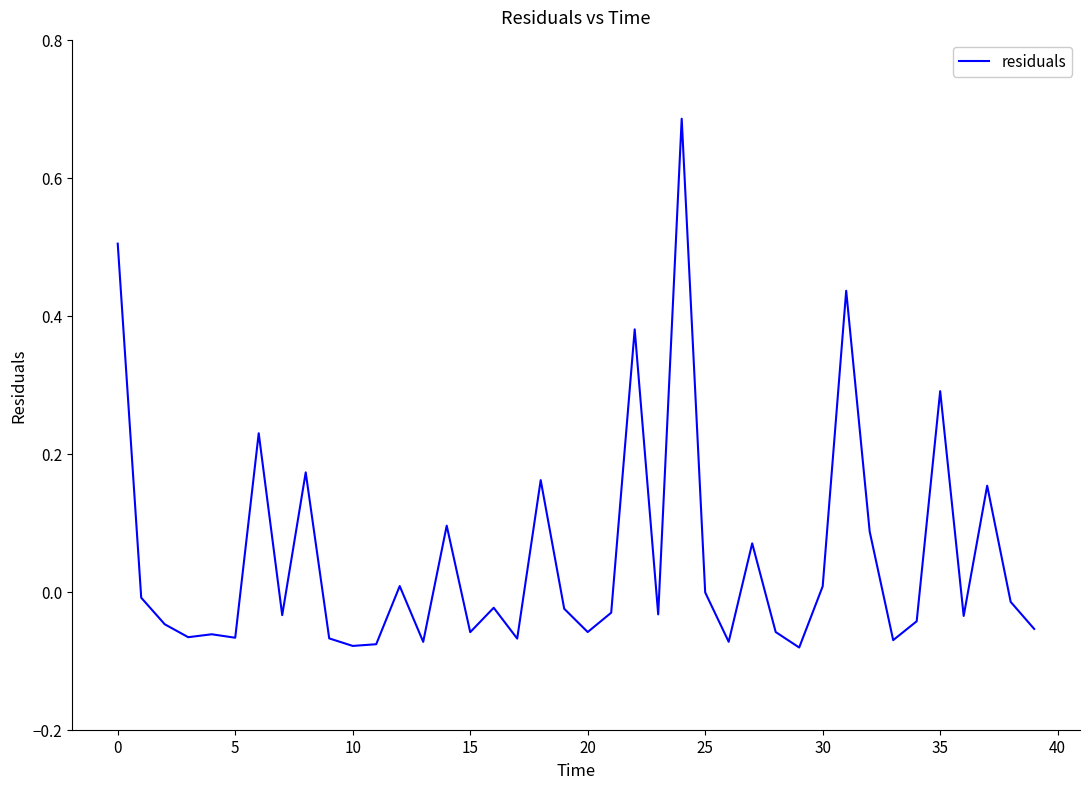

What is the difference between the maximum and minimum values?

0.8